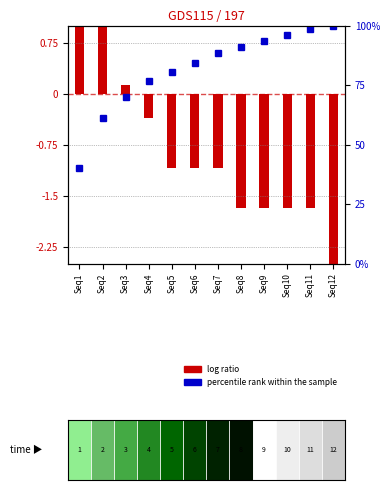

Rank the series by their average value, from highest to lowest.

percentile rank within the sample, log ratio